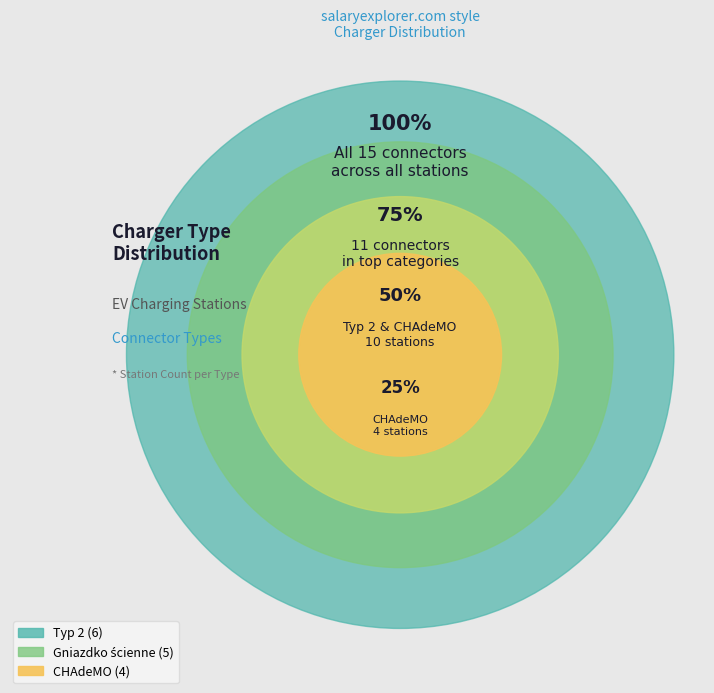

Is it true that Gniazdko ścienne is 33% of the pie?

True